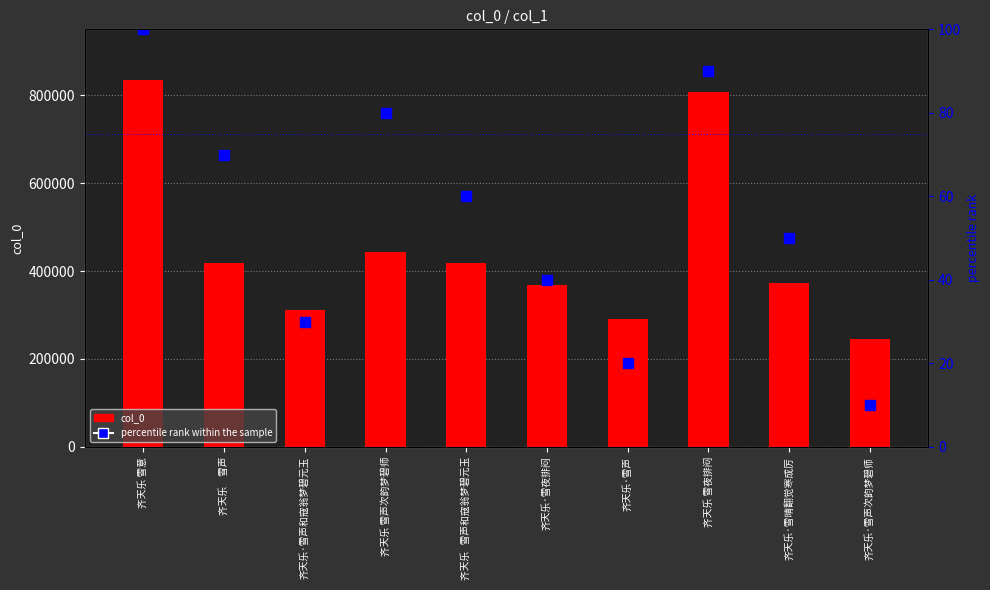

What is the sum of the percentile rank within the sample values at 齐天乐   雪声和寇翁梦碧元玉 and 齐天乐 雪意?

160